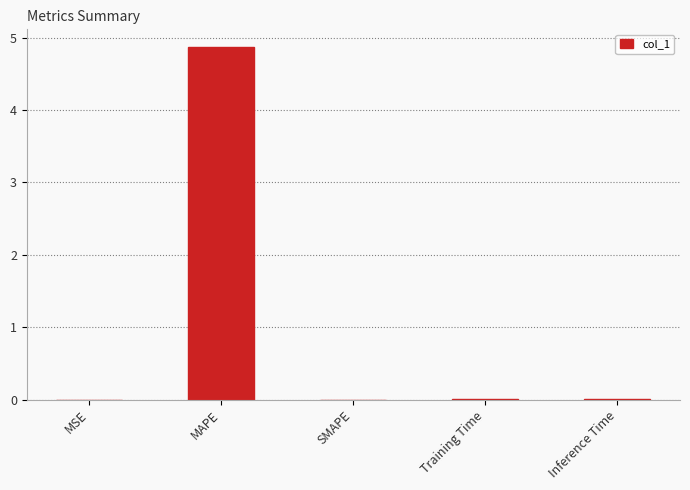

The chart shows a value of 0.0 at Training Time. True or false?

True